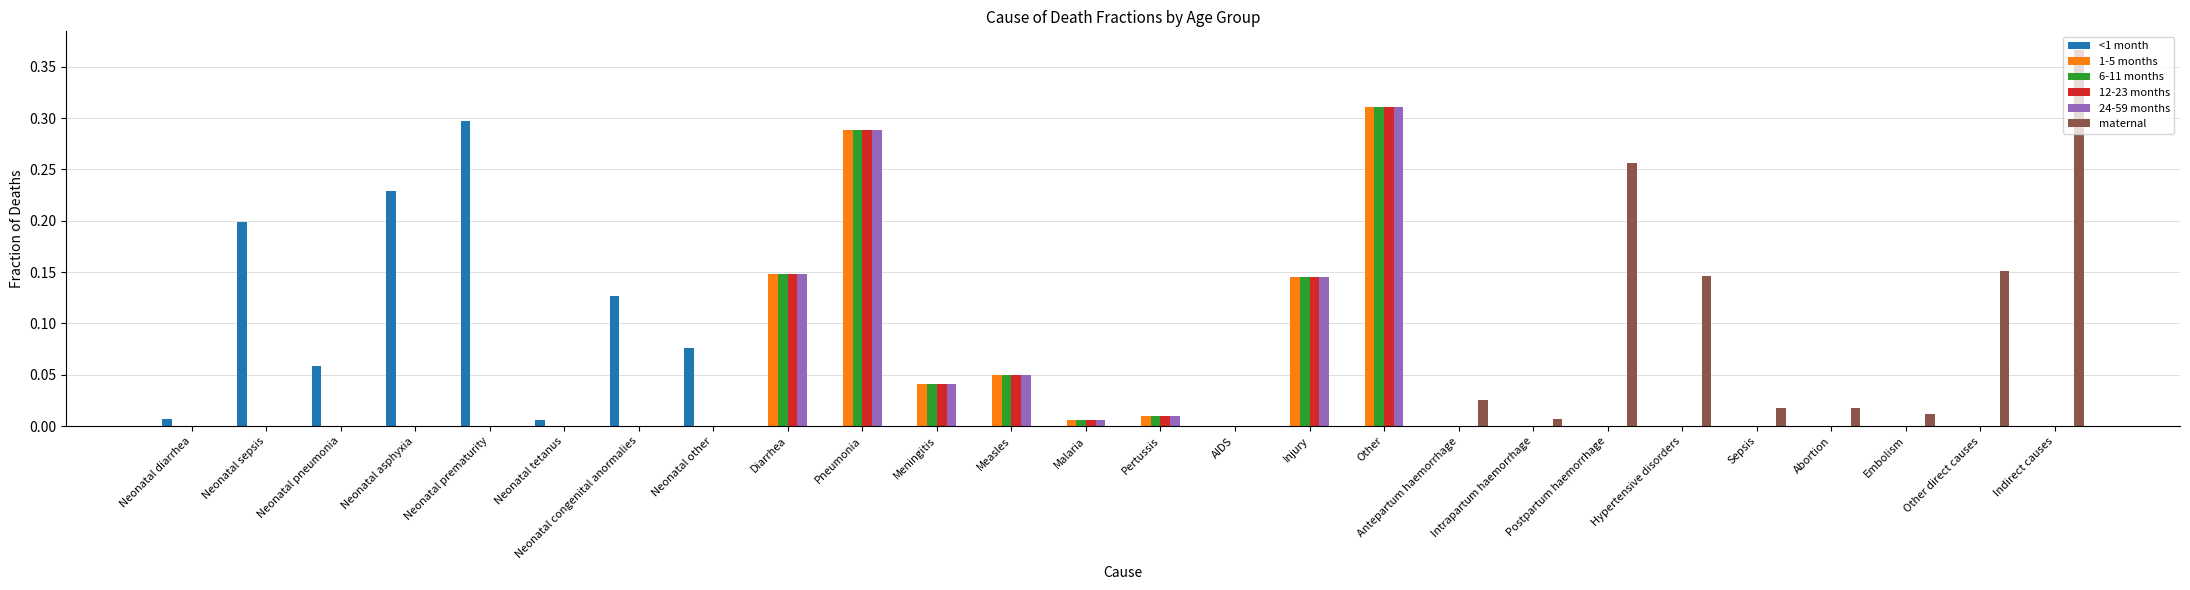

The 6-11 months series shows 0.0 at Other direct causes. True or false?

True